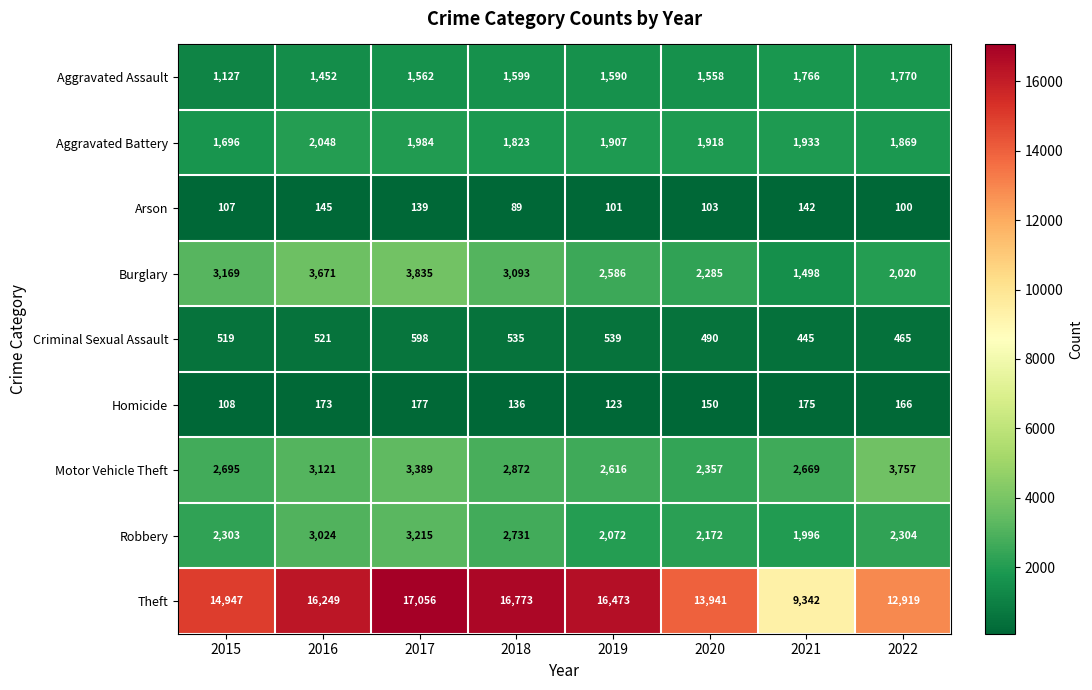

At which category is the sum across all series the highest?

2017